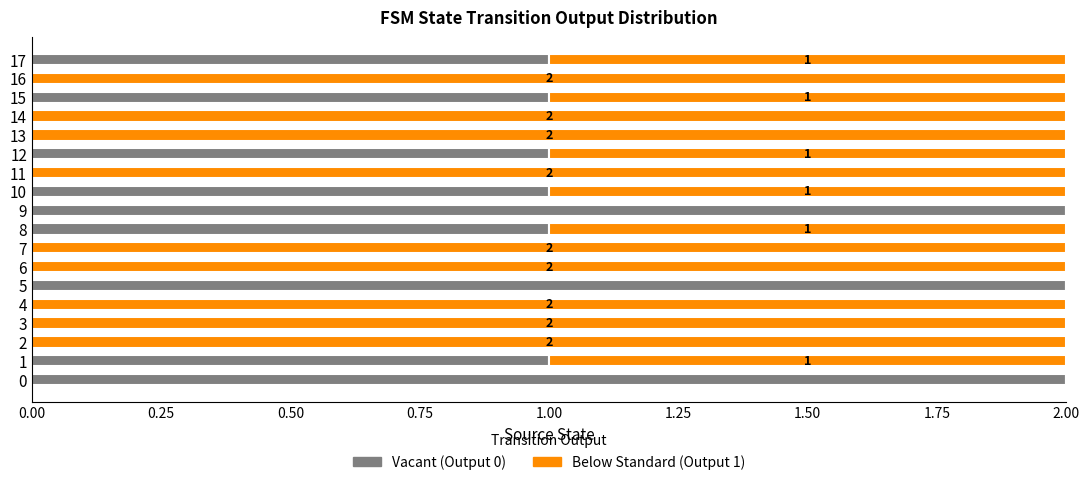

The value of Output 0 (Vacant) at 11 is 0. True or false?

True